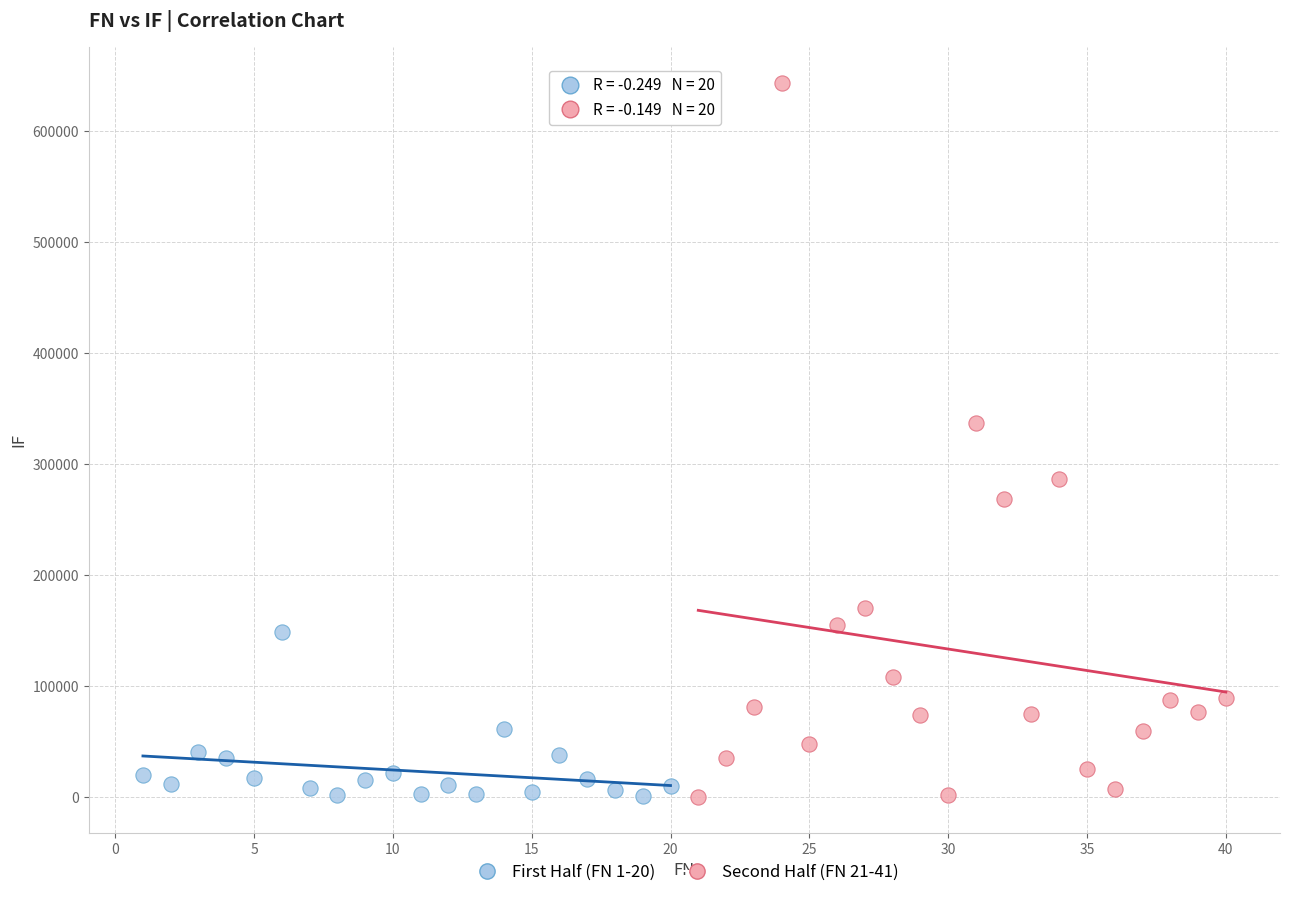

Which series contains the highest Y value?

Second Half (FN 21-41)